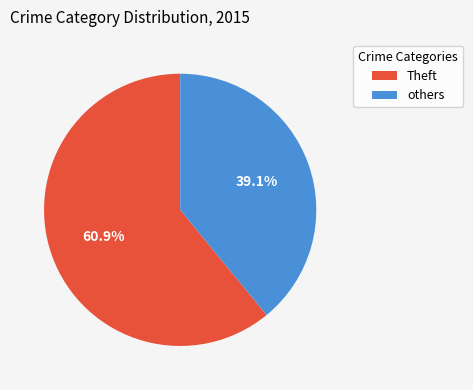

Which slice is the smallest?

others